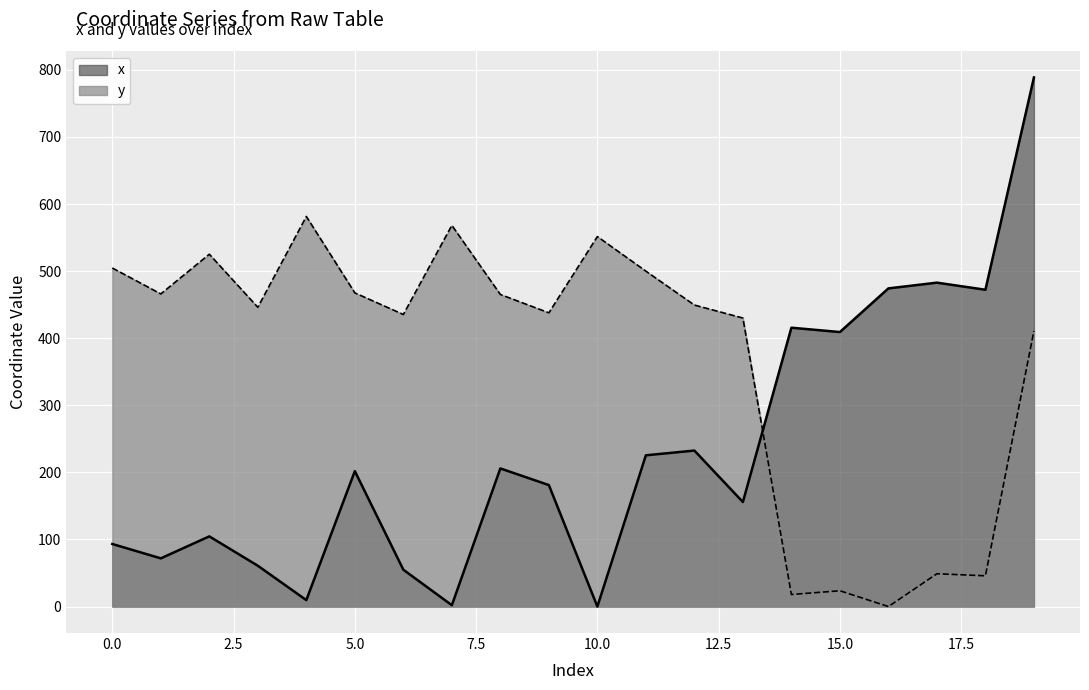

Where do x and y first cross each other?

13 and 14